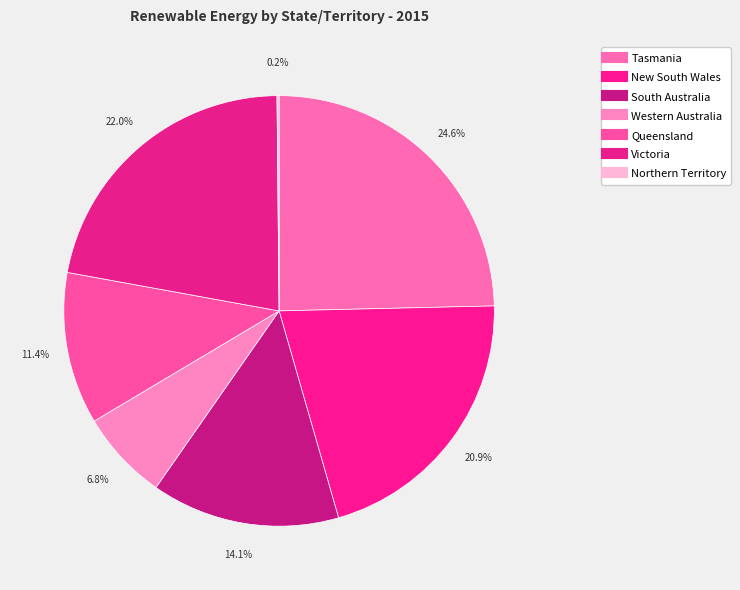

To the nearest percent, what is the combined percentage of Tasmania and New South Wales?

46%